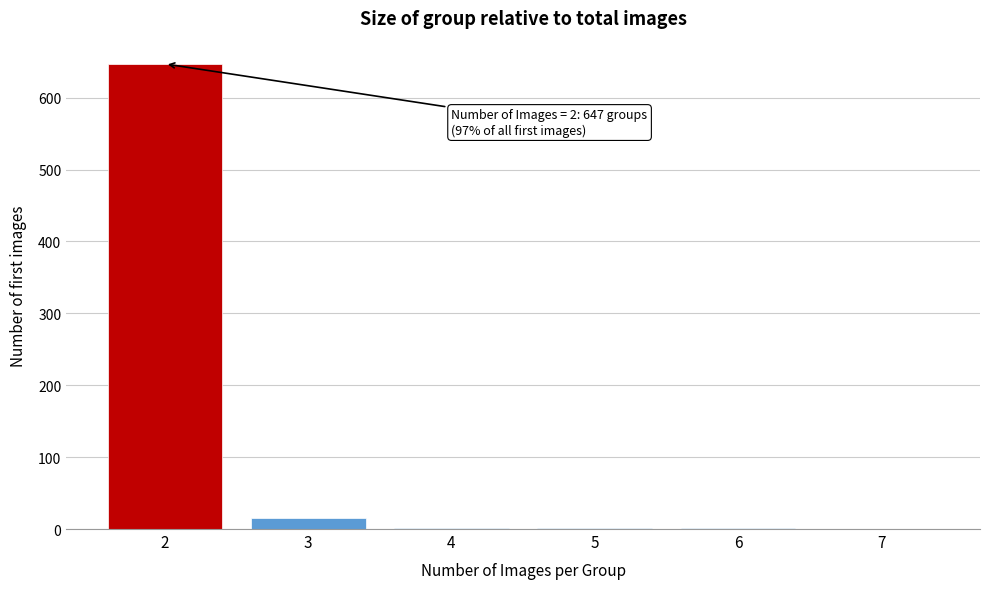

Over which range of the x-axis is the bar tallest?

1.5 to 2.5